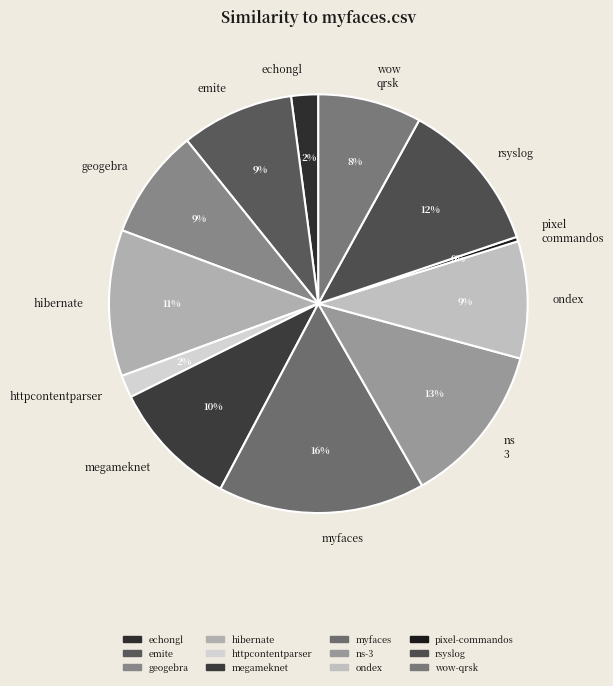

Is there any slice that represents more than half of the pie?

No